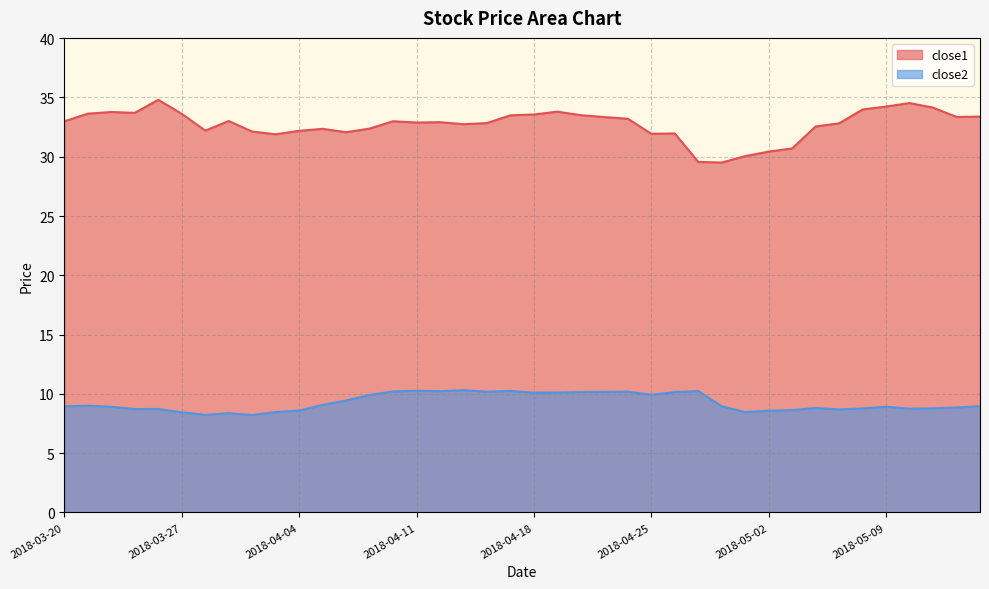

What value does the close1 series have at 2018-04-26?

32.0